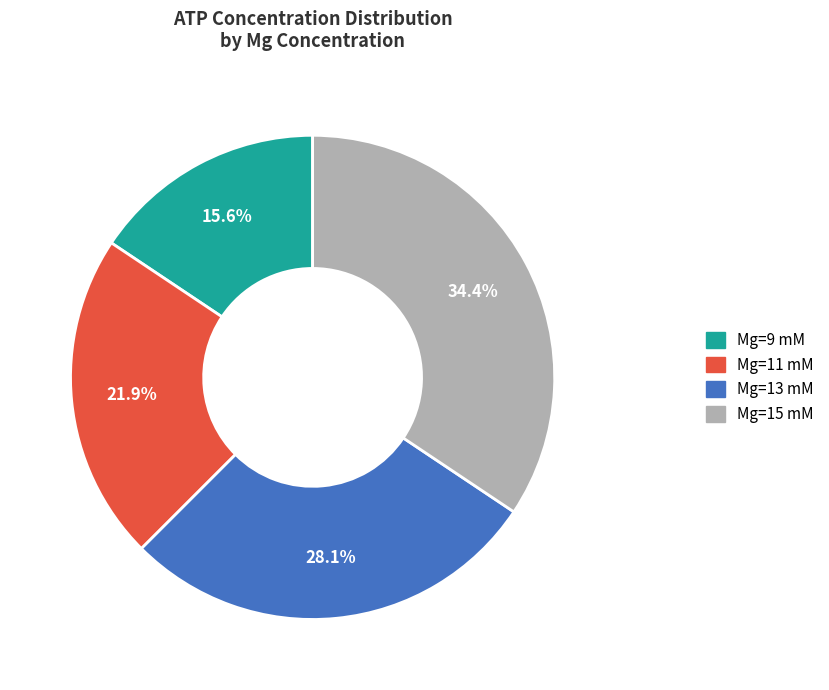

Combined, do Mg=13 mM and Mg=9 mM account for over 50%?

No